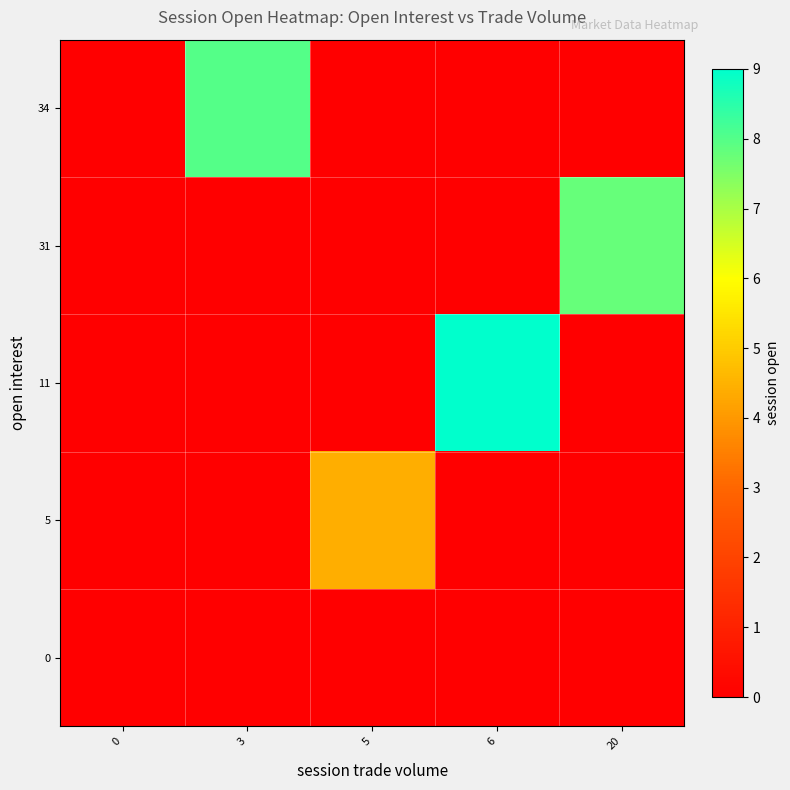

What is the total value across all series at 6?

9.0